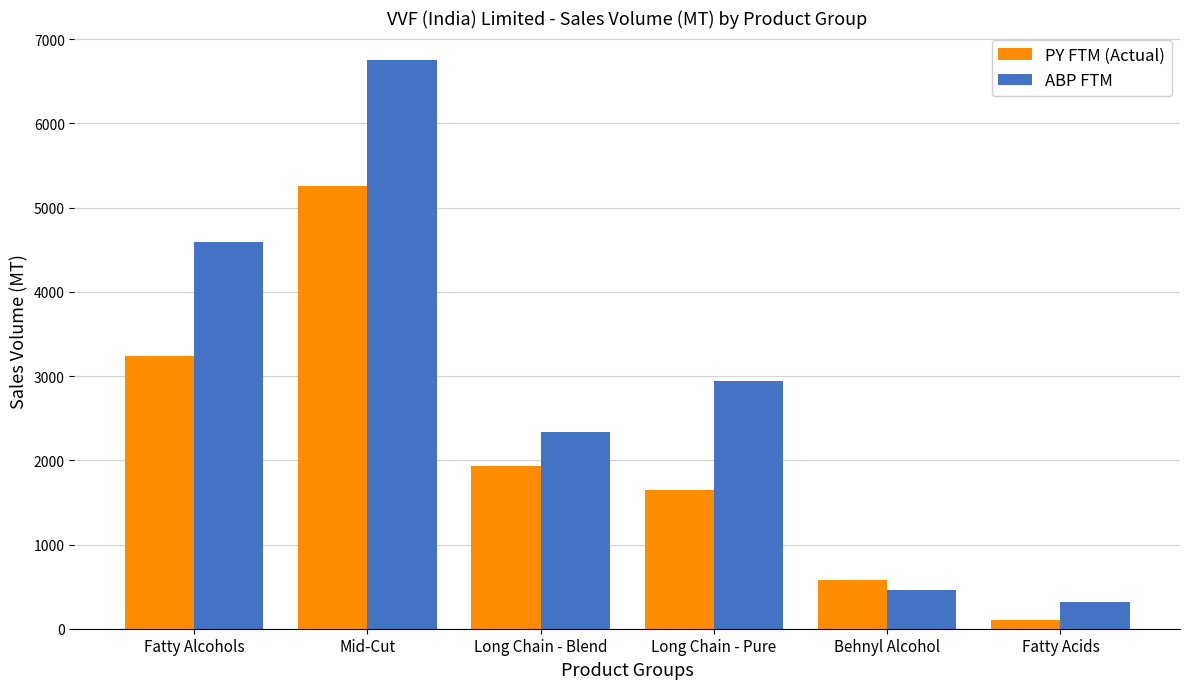

What are all the series names shown in the legend?

PY FTM (Actual), ABP FTM